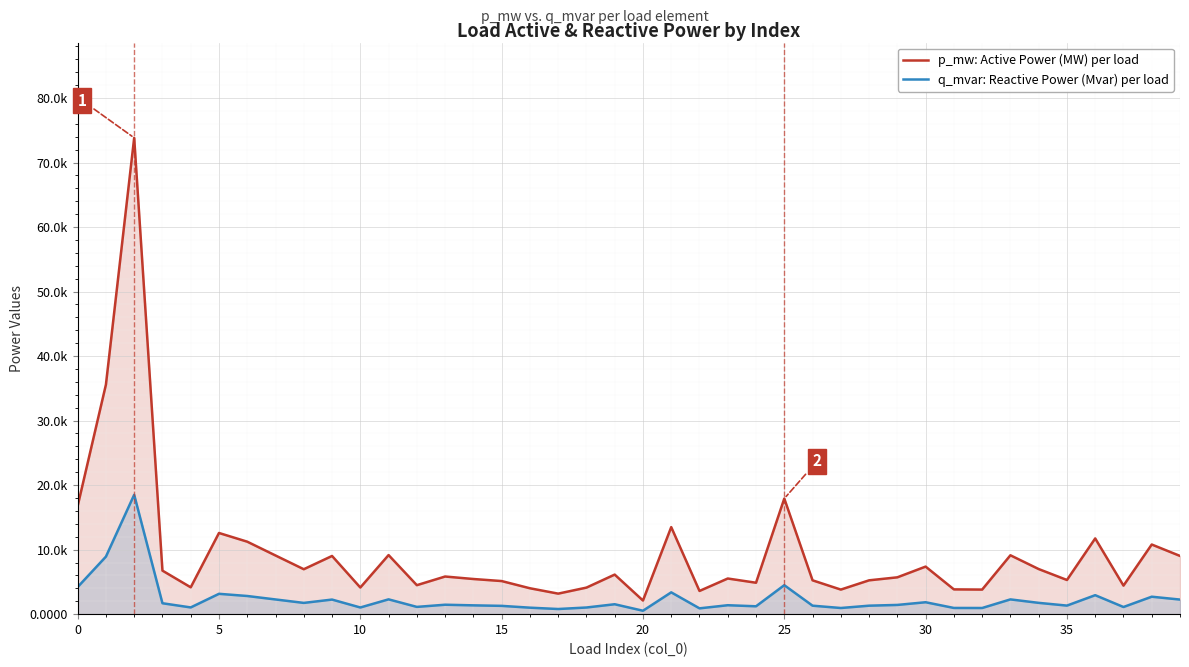

How many interior local valleys does the p_mw: Active Power (MW) per load series have?

12